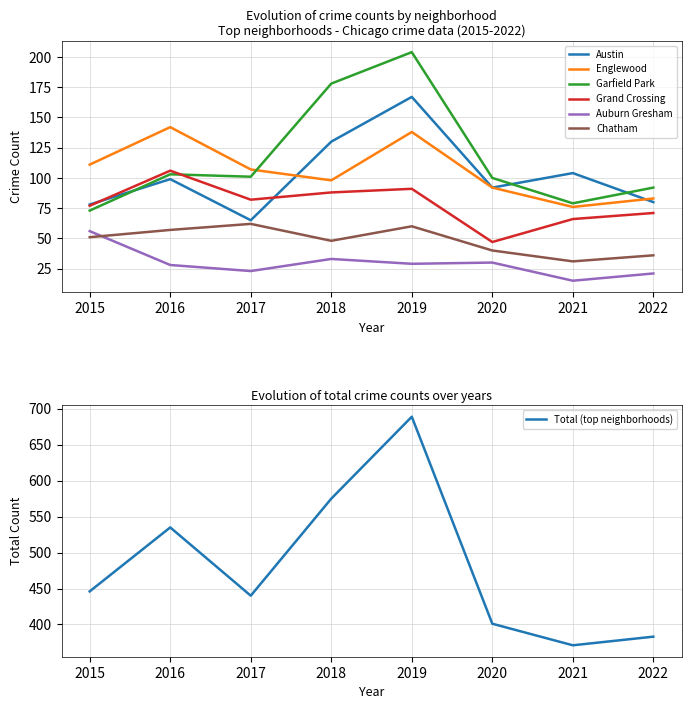

True or false: Chatham and Austin cross at least once.

False